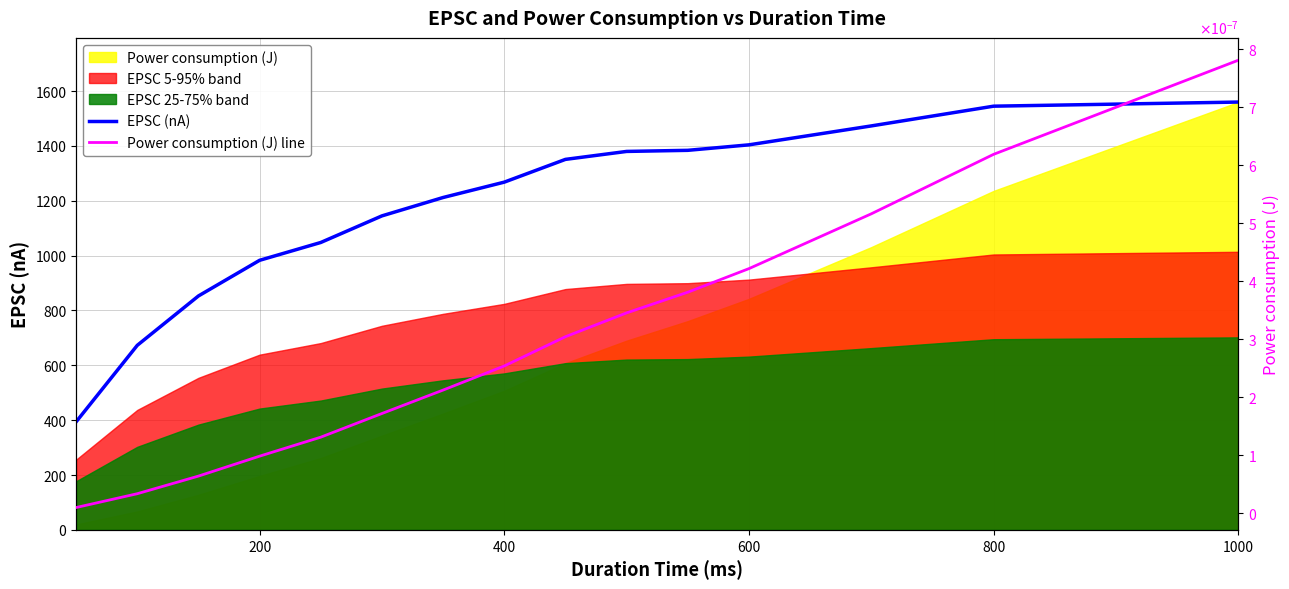

True or false: Power consumption (J) line has a value of 0.0 at 12.

False